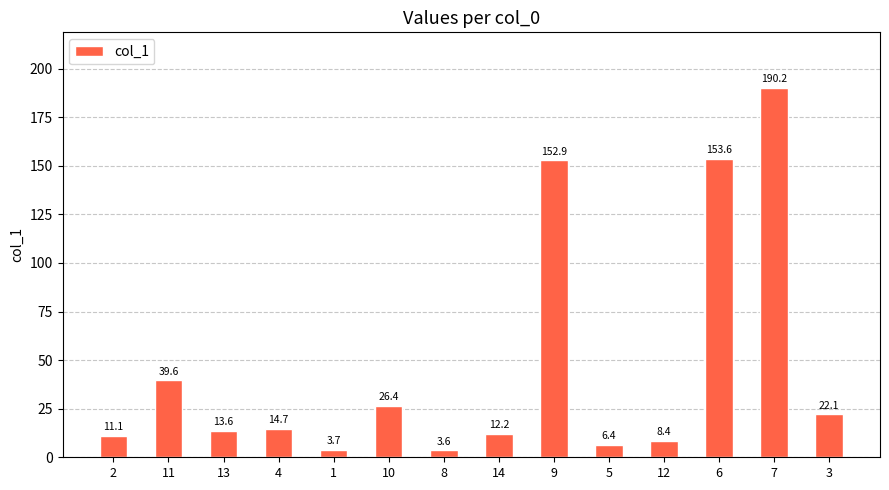

List the labels in order of value, smallest first.

8, 1, 5, 12, 2, 14, 13, 4, 3, 10, 11, 9, 6, 7